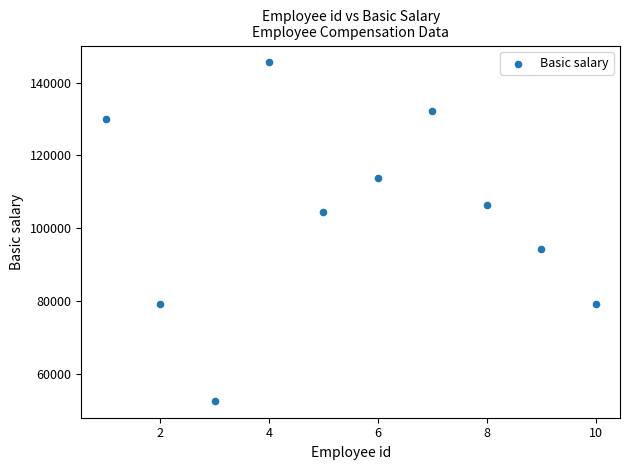

What is the range of Y values (max minus min)?

92988